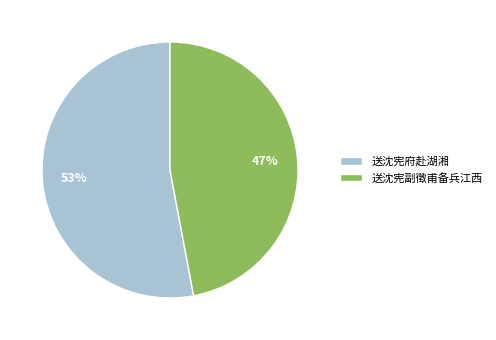

Count the number of slices in the pie.

2